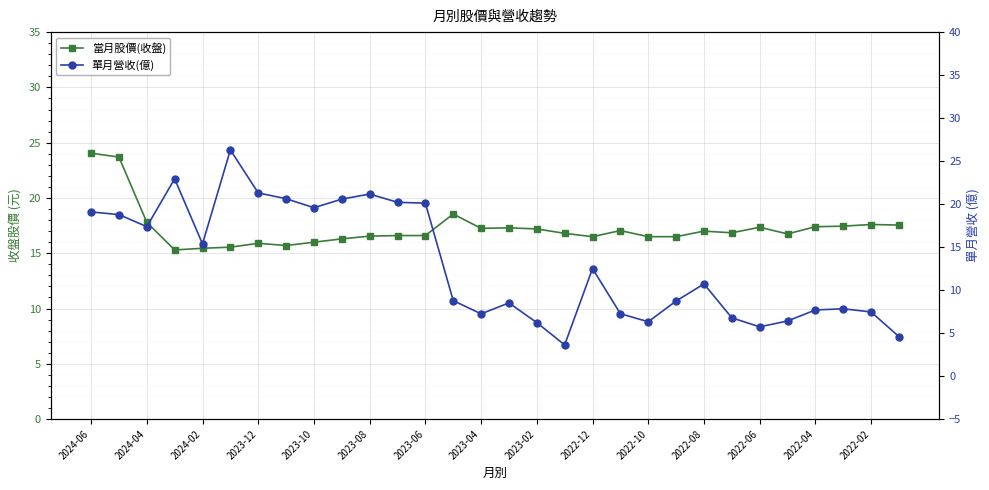

Which series changed the most between 2022-04 and 15?

當月股價(收盤)